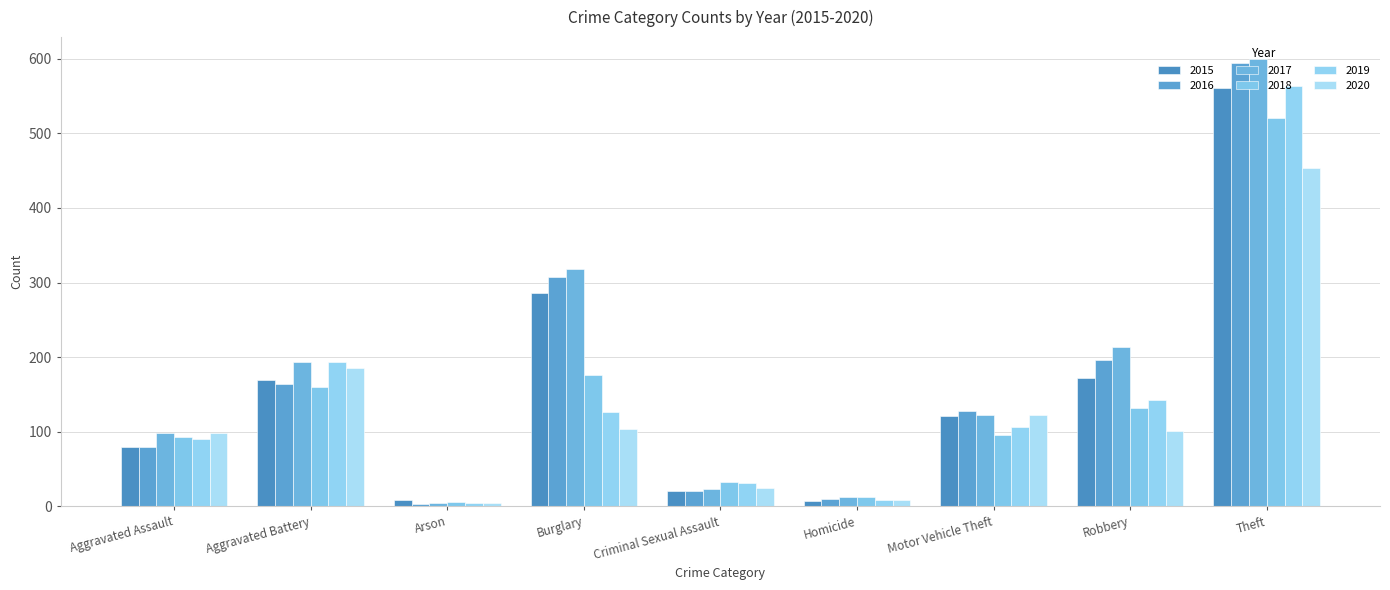

The value of 2016 at Homicide is 10. True or false?

True